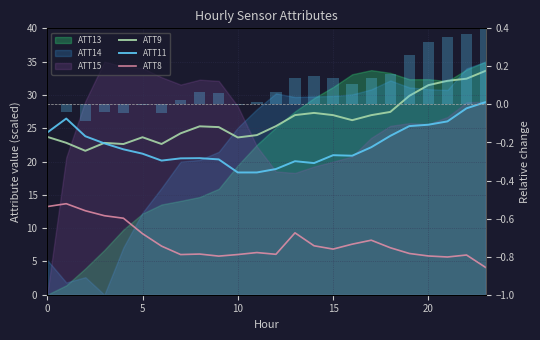

Which series has the largest total across all categories?

ATT9